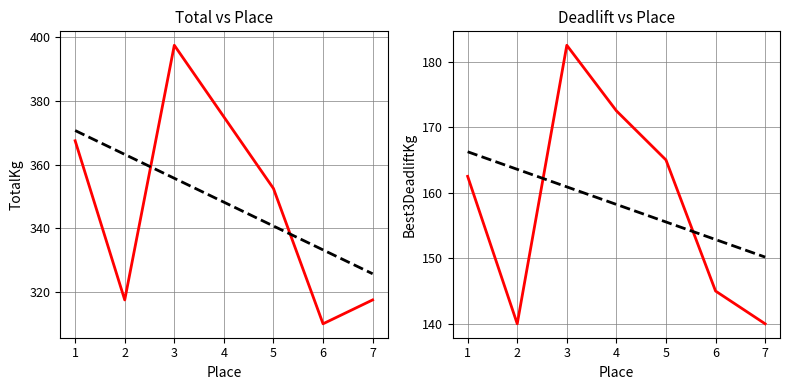

How many intersections are there between Trend (Deadlift) and Best3DeadliftKg?

2